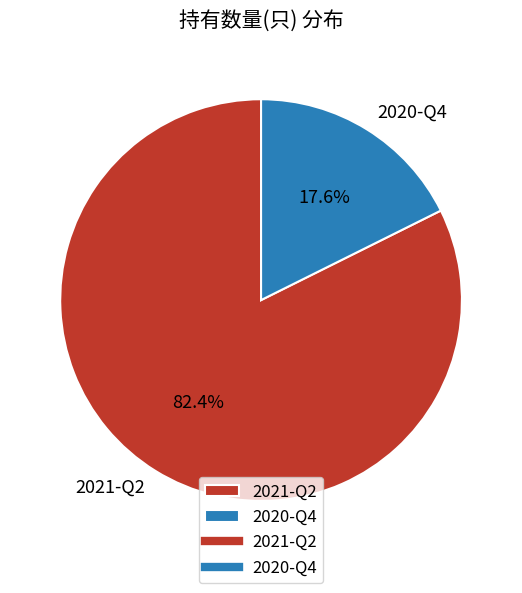

Which slice represents more than half of the pie?

2021-Q2